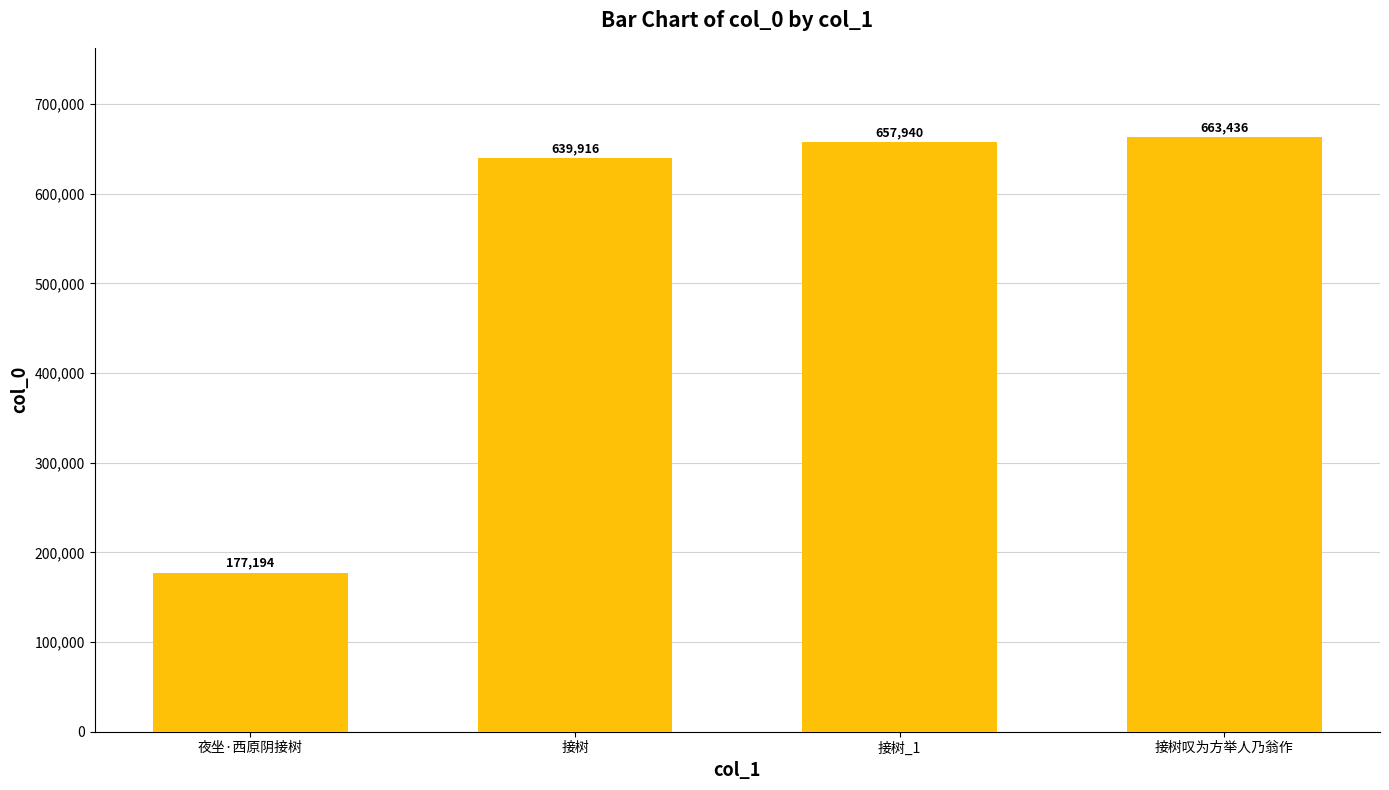

Rank the categories by value from lowest to highest.

夜坐·西原阴接树, 接树, 接树_1, 接树叹为方举人乃翁作